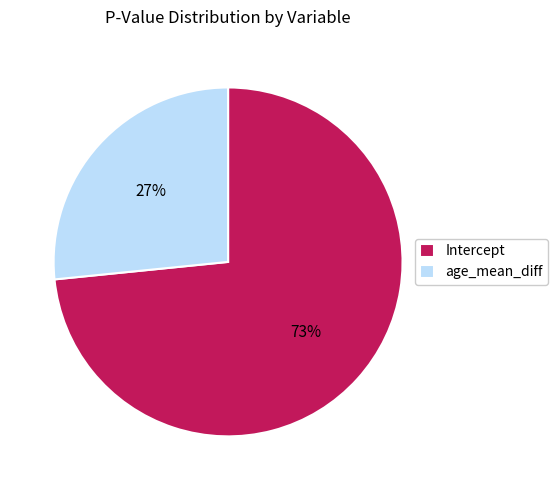

Is there a majority slice in this chart?

Yes